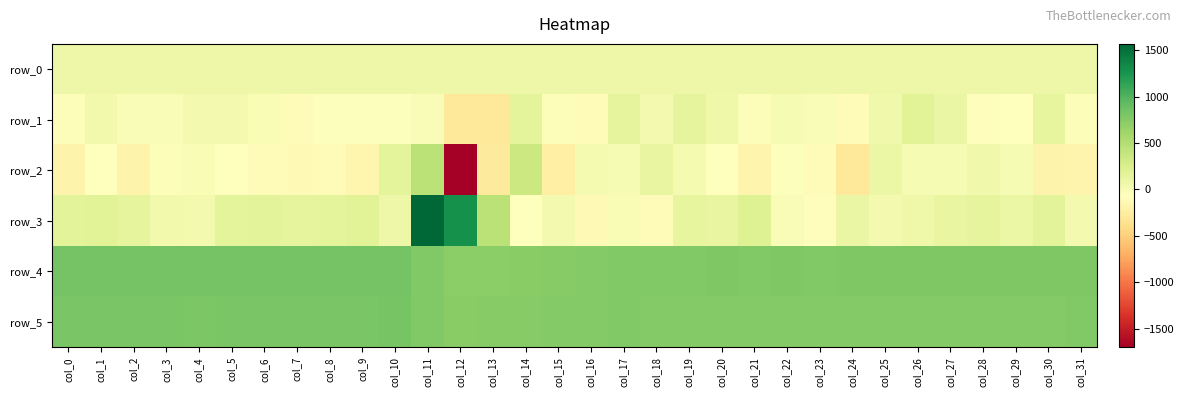

What is the total value across all series at col_25?

1795.2